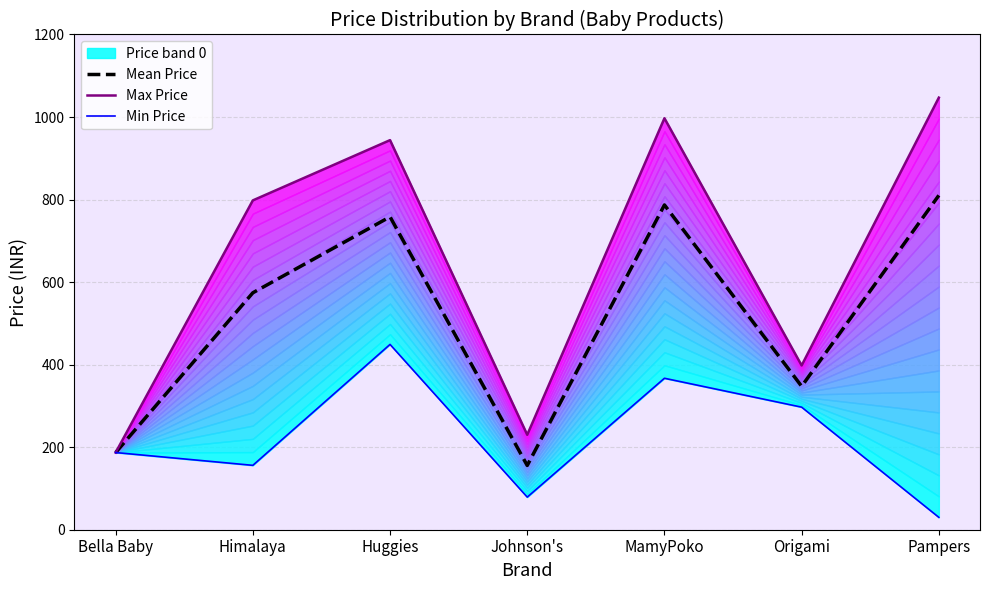

True or false: Min Price has a value of 98.1 at Bella Baby.

False